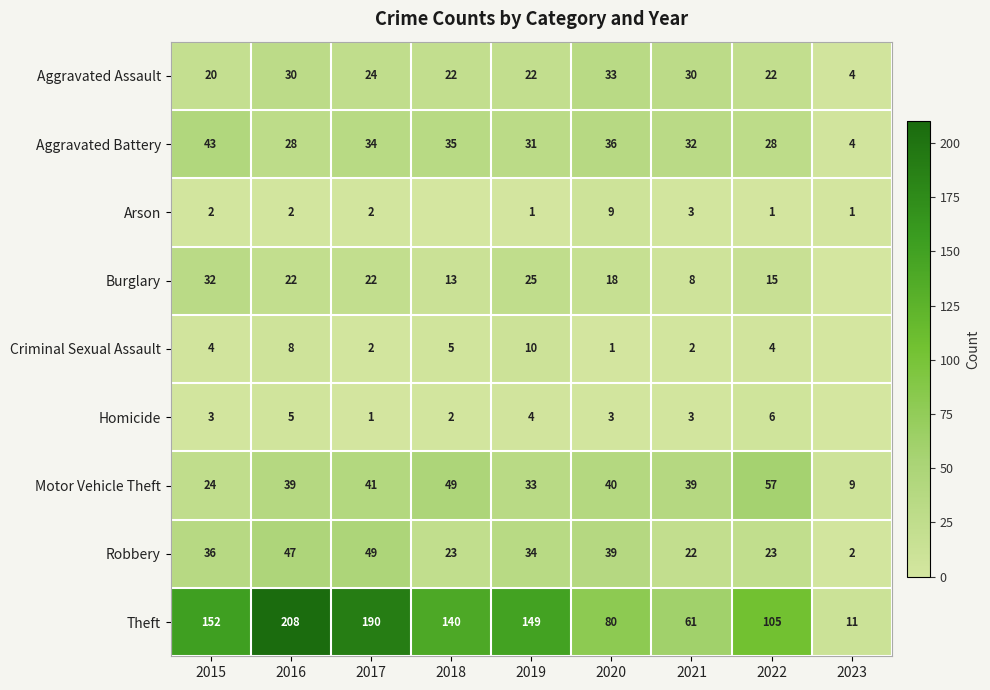

What is the difference between the Aggravated Assault values at 2015 and 2017?

4